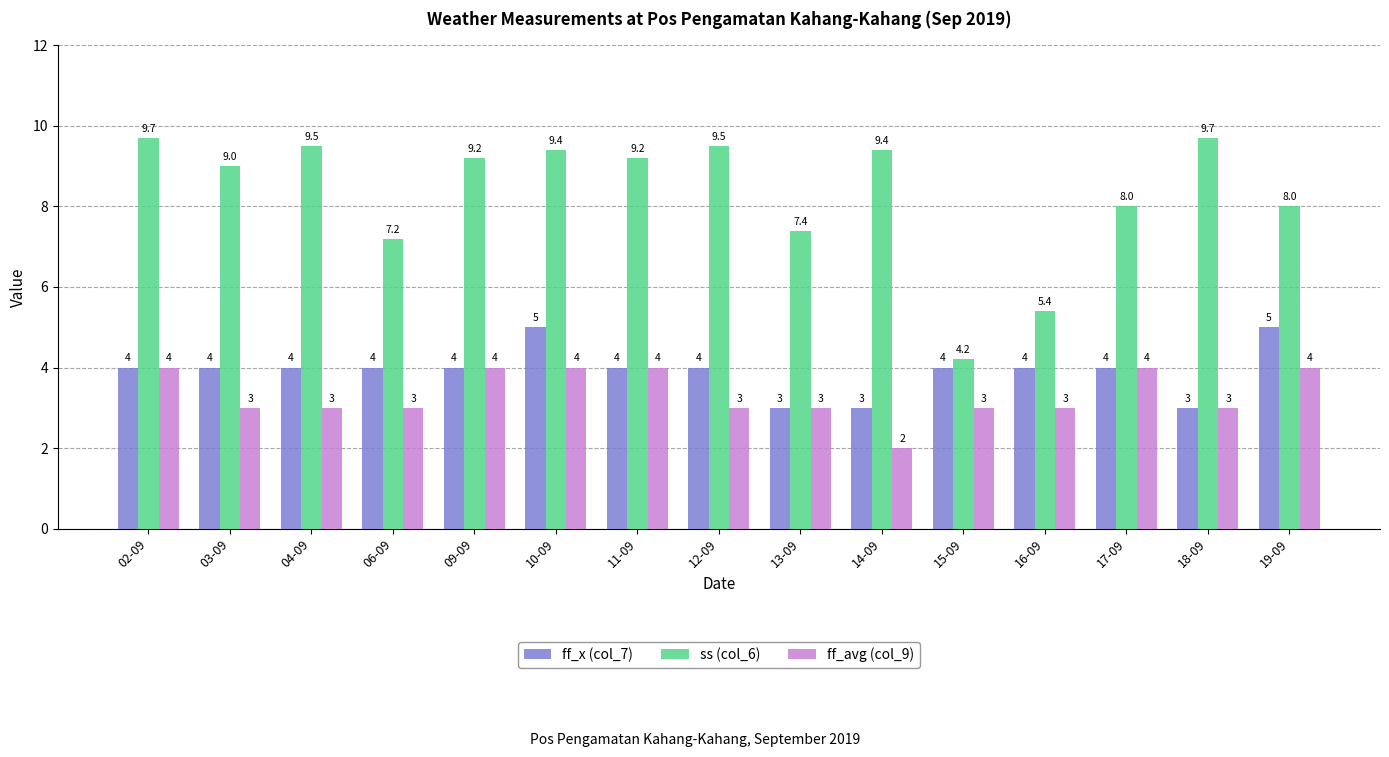

What is the greatest value displayed?

9.7